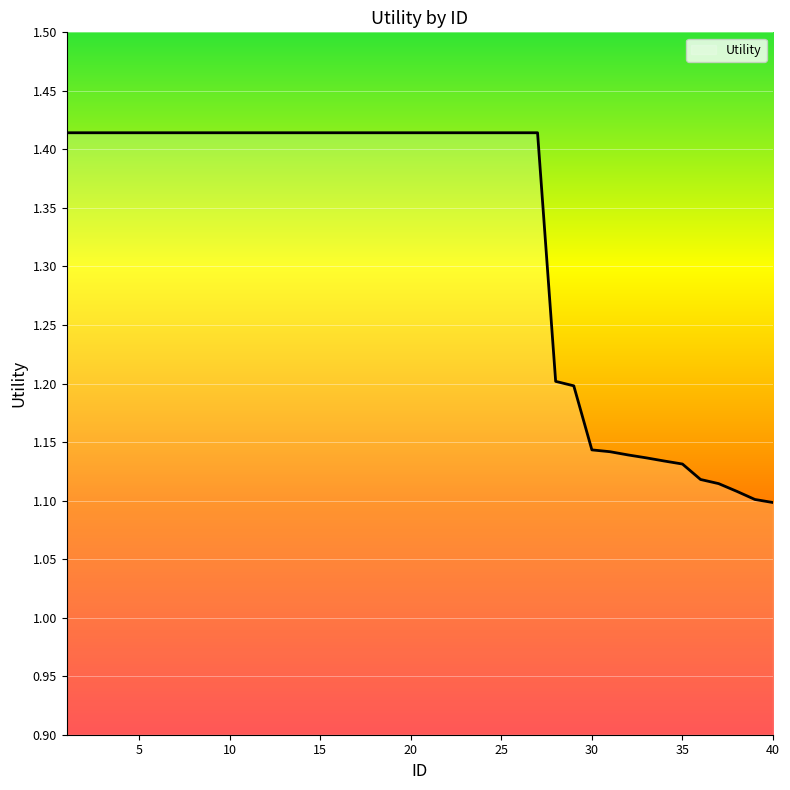

What is the difference between the maximum and minimum values?

0.3